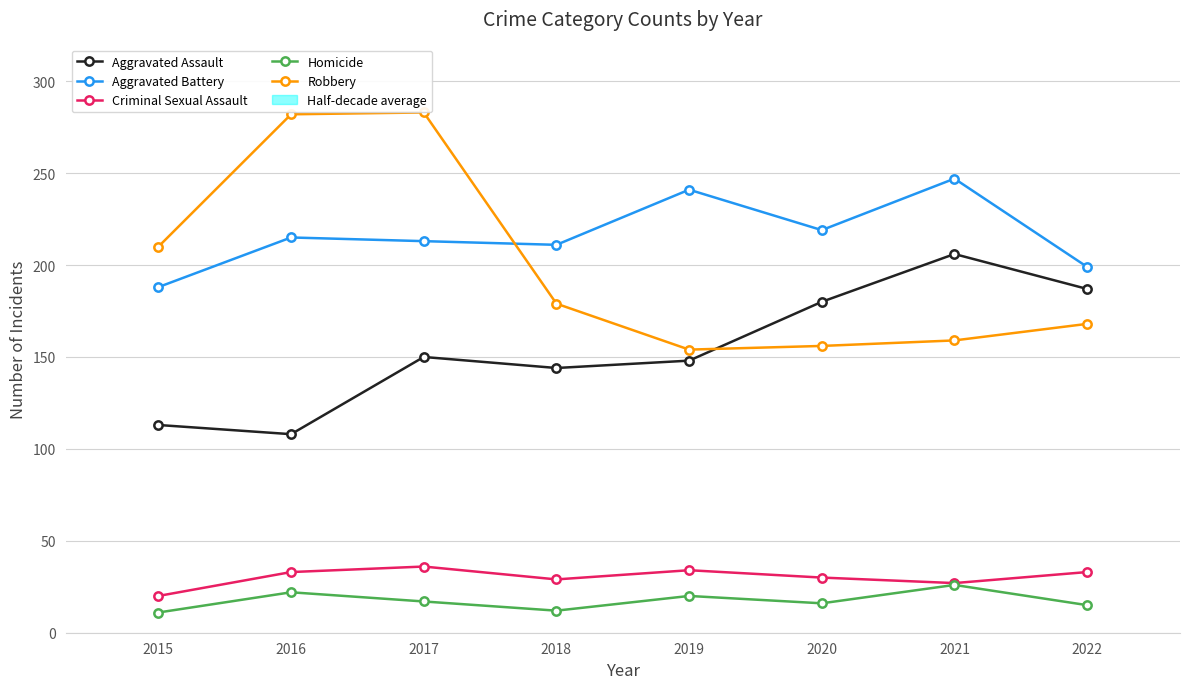

Is it true that Aggravated Assault equals 108 at 2016?

True